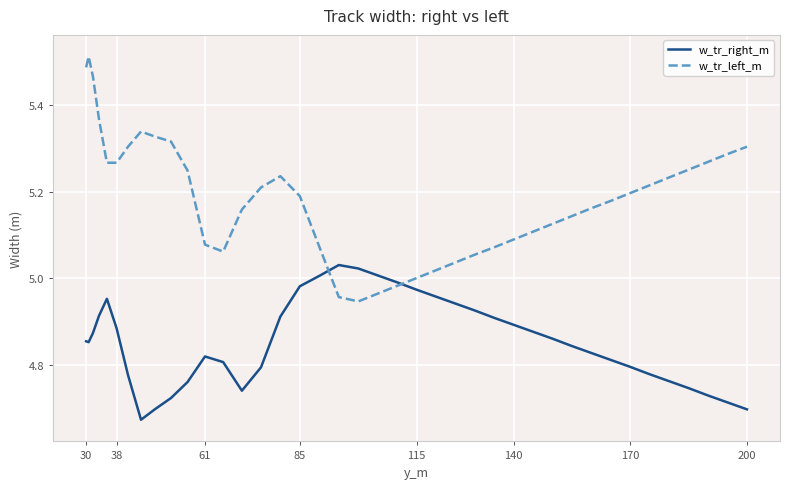

Rank the series by their average value, from highest to lowest.

w_tr_left_m, w_tr_right_m